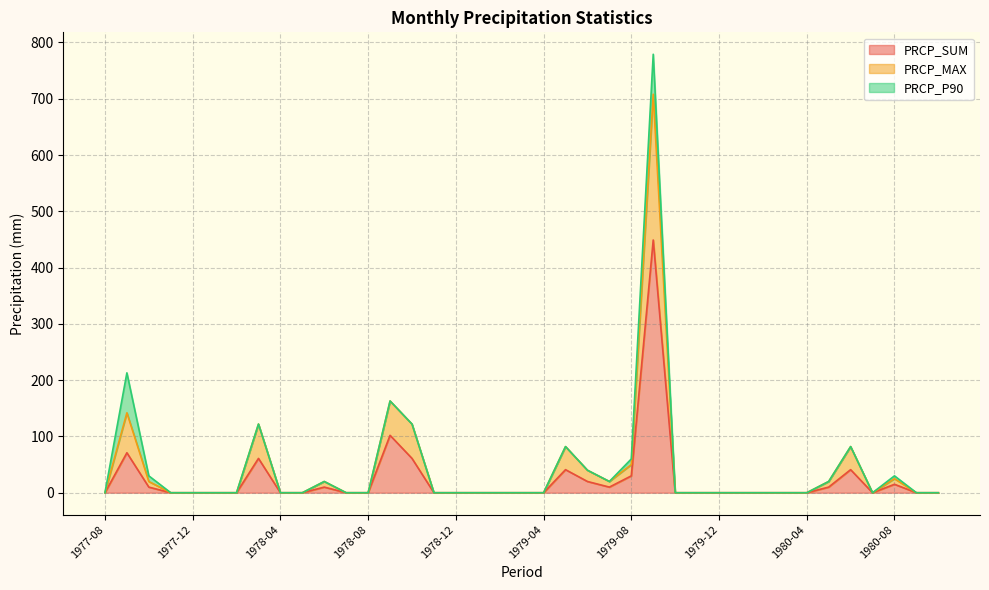

What is the highest value of the PRCP_SUM series?

449